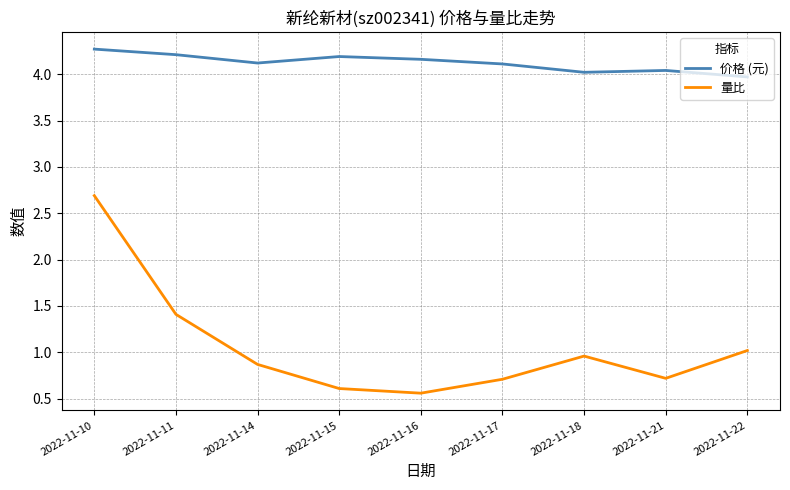

What is the approximate value of 价格 (元) at 2022-11-21?

4.0